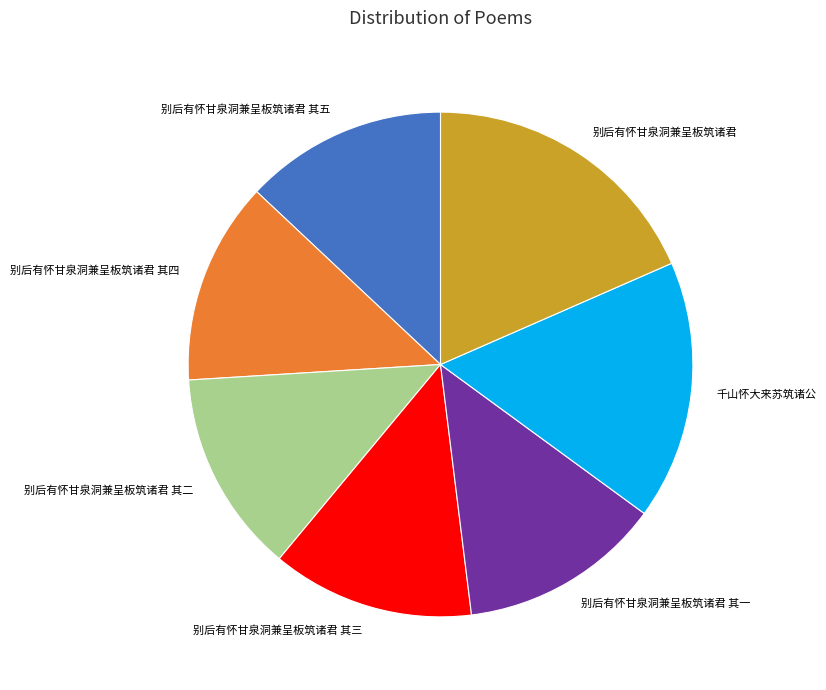

Do 别后有怀甘泉洞兼呈板筑诸君 and 别后有怀甘泉洞兼呈板筑诸君 其一 together represent more than half of the pie?

No